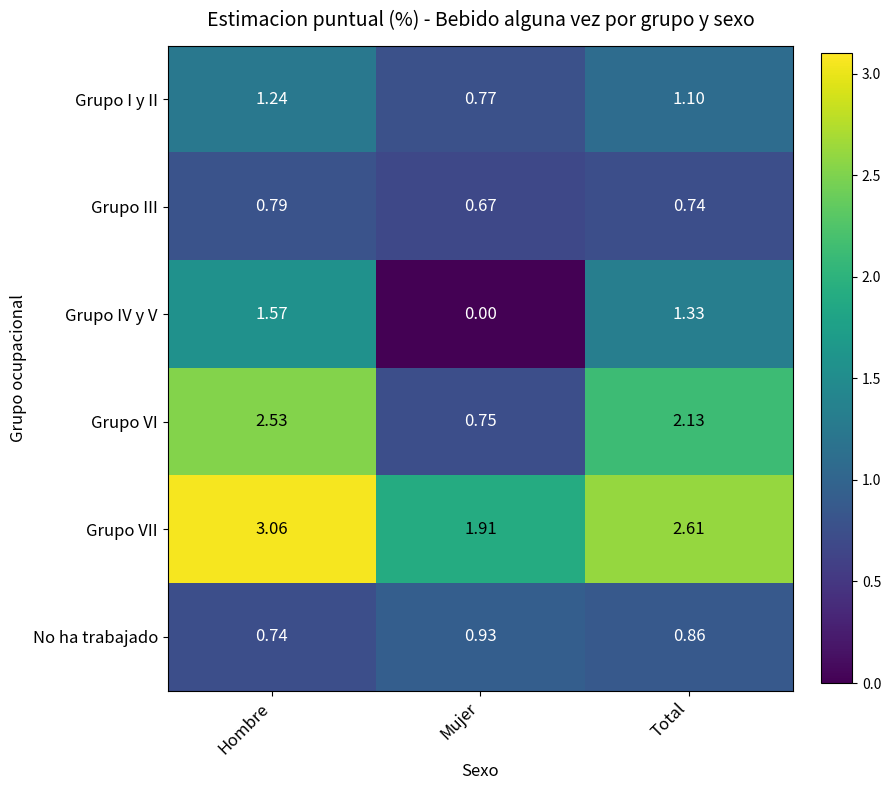

At which category does the chart reach its minimum across all series?

Mujer